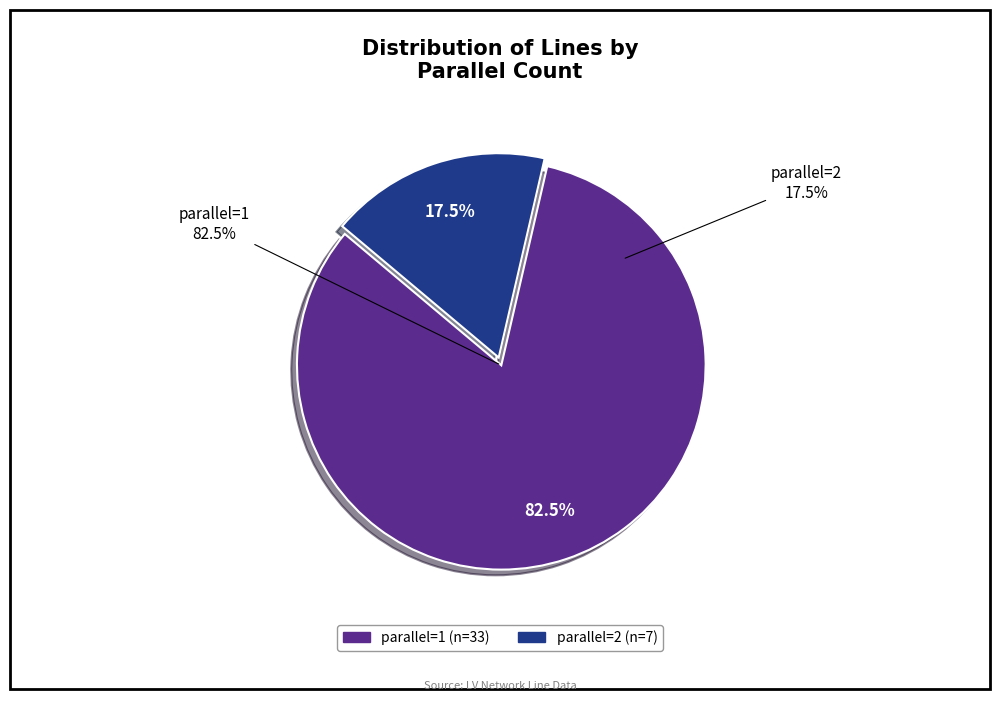

To the nearest percent, what is the difference between the parallel=2 and parallel=1 slice percentages?

65%